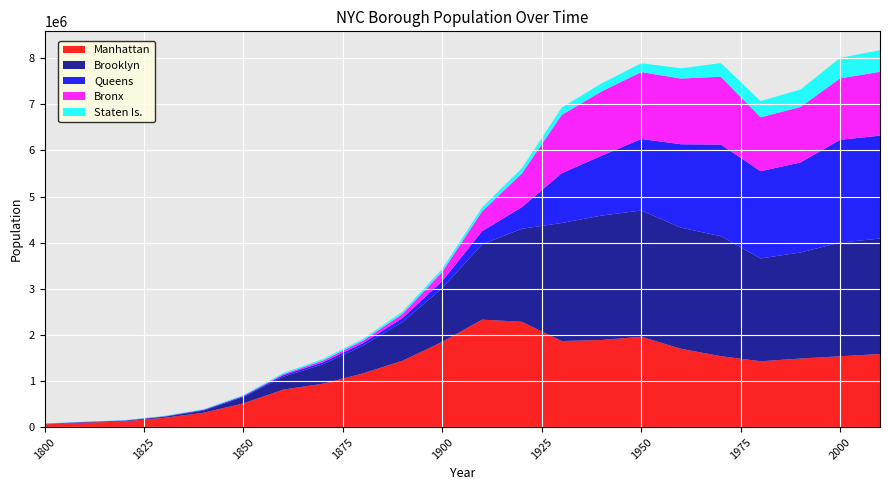

Reading right to left, list all the values displayed in this chart.

Manhattan: 2010=1585873	2000=1537195	1990=1487536	1980=1428285	1970=1539233	1960=1698281	1950=1960101	1940=1889924	1930=1867312	1920=2284103	1910=2331542	1900=1850093	1890=1441216	1880=1164673	1870=942292	1860=813669	1850=515547	1840=312710	1830=202589	1820=123706	1810=96373	1800=60515
Brooklyn: 2010=2504700	2000=2465326	1990=2300664	1980=2230936	1970=2602012	1960=2627319	1950=2738175	1940=2698285	1930=2560401	1920=2018356	1910=1634351	1900=1166582	1890=838547	1880=599495	1870=419921	1860=279122	1850=138882	1840=47613	1830=20535	1820=11187	1810=8303	1800=5740
Queens: 2010=2230722	2000=2229379	1990=1951598	1980=1891325	1970=1986473	1960=1809578	1950=1550849	1940=1297634	1930=1079129	1920=469042	1910=284041	1900=152999	1890=87050	1880=56559	1870=45468	1860=32903	1850=18593	1840=14480	1830=9049	1820=8246	1810=7444	1800=6642
Bronx: 2010=1385108	2000=1332650	1990=1203789	1980=1168972	1970=1471701	1960=1424815	1950=1451277	1940=1394711	1930=1265258	1920=732016	1910=430980	1900=200507	1890=88908	1880=51980	1870=37393	1860=23593	1850=8032	1840=5346	1830=3023	1820=2782	1810=2267	1800=1755
Staten Is.: 2010=468730	2000=443728	1990=378977	1980=352121	1970=295443	1960=221991	1950=191555	1940=174441	1930=158346	1920=116531	1910=85969	1900=67021	1890=51693	1880=38991	1870=33029	1860=25492	1850=15061	1840=10965	1830=7082	1820=6135	1810=5347	1800=4563